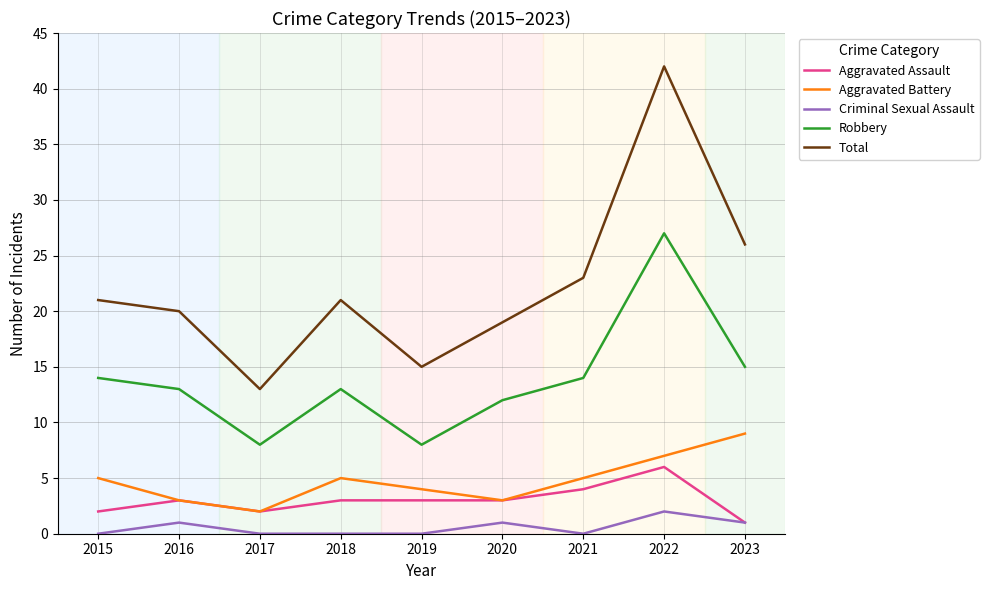

Reading right to left, transcribe all the data shown in this chart.

Aggravated Assault: 1	6	4	3	3	3	2	3	2
Aggravated Battery: 9	7	5	3	4	5	2	3	5
Criminal Sexual Assault: 1	2	0	1	0	0	0	1	0
Robbery: 15	27	14	12	8	13	8	13	14
Total: 26	42	23	19	15	21	13	20	21